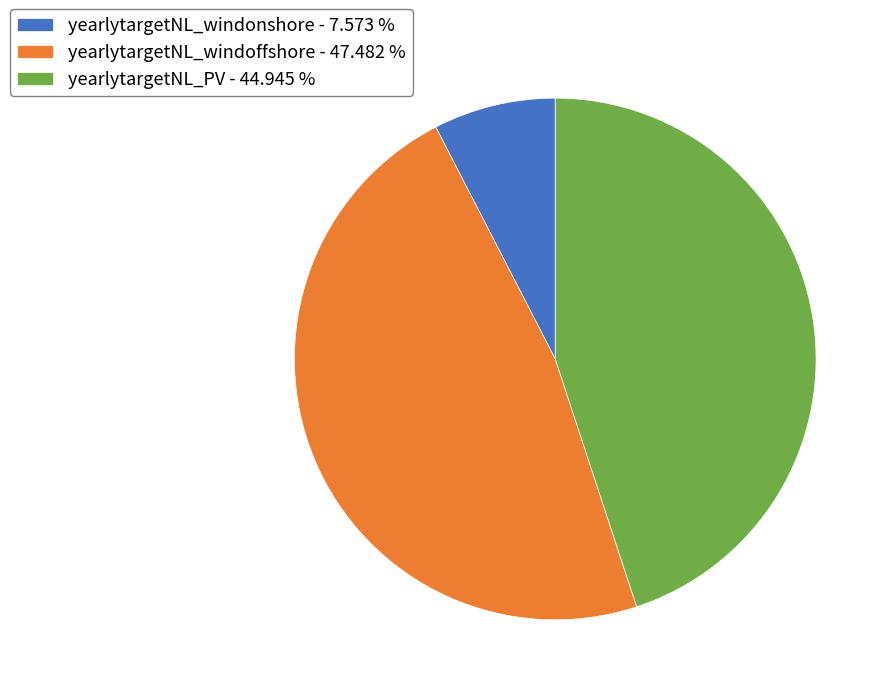

Is it true that yearlytargetNL_PV is 38% of the pie?

False